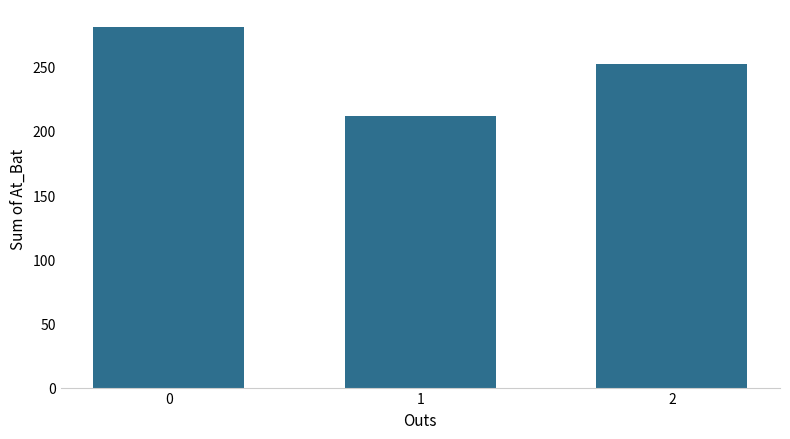

List the labels in order of value, smallest first.

1, 2, 0